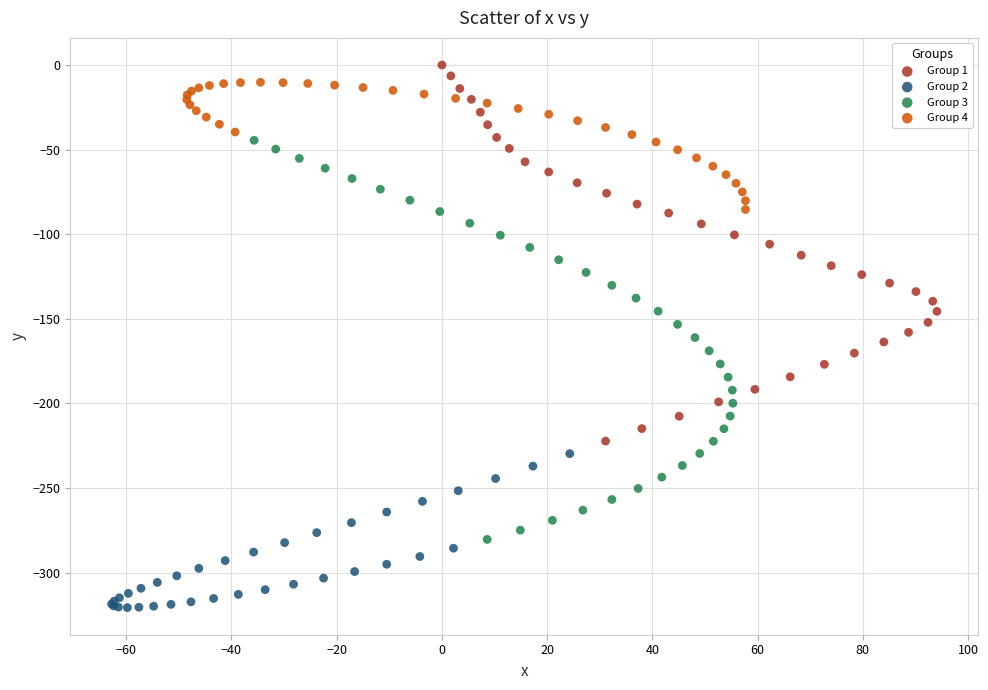

What are all the series names shown in the legend?

Group 1, Group 2, Group 3, Group 4